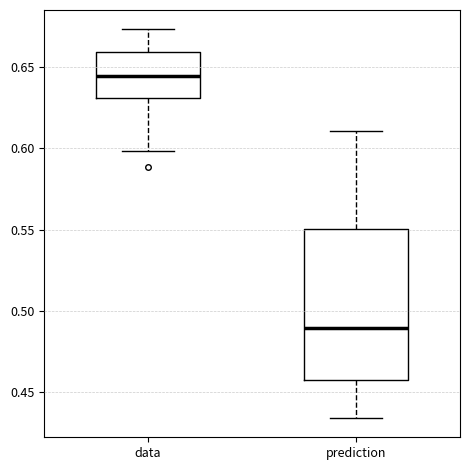

Which box has the lowest median line?

prediction